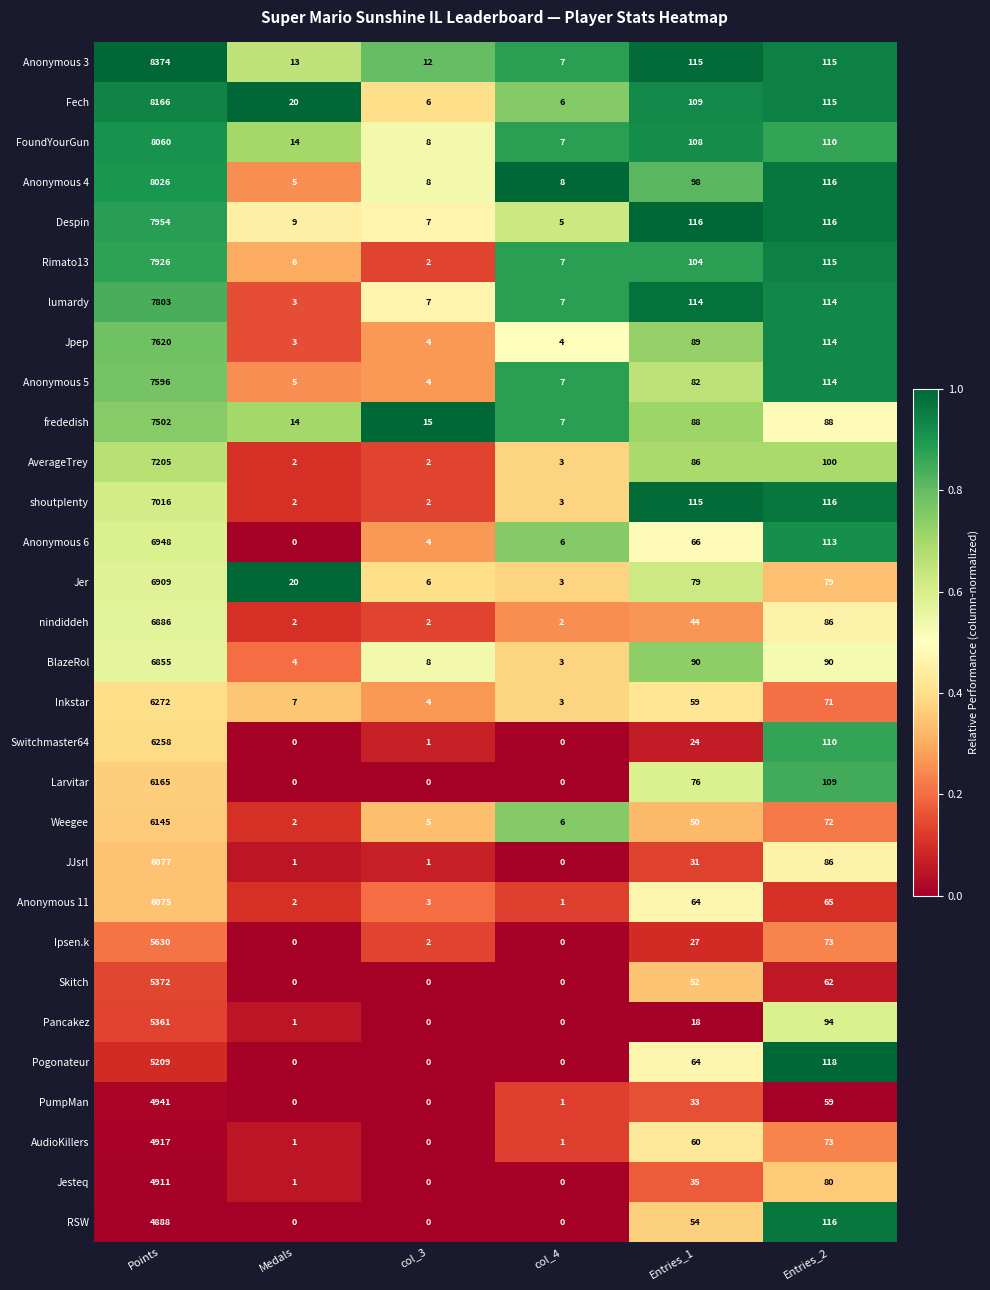

What is the greatest value displayed?

8374